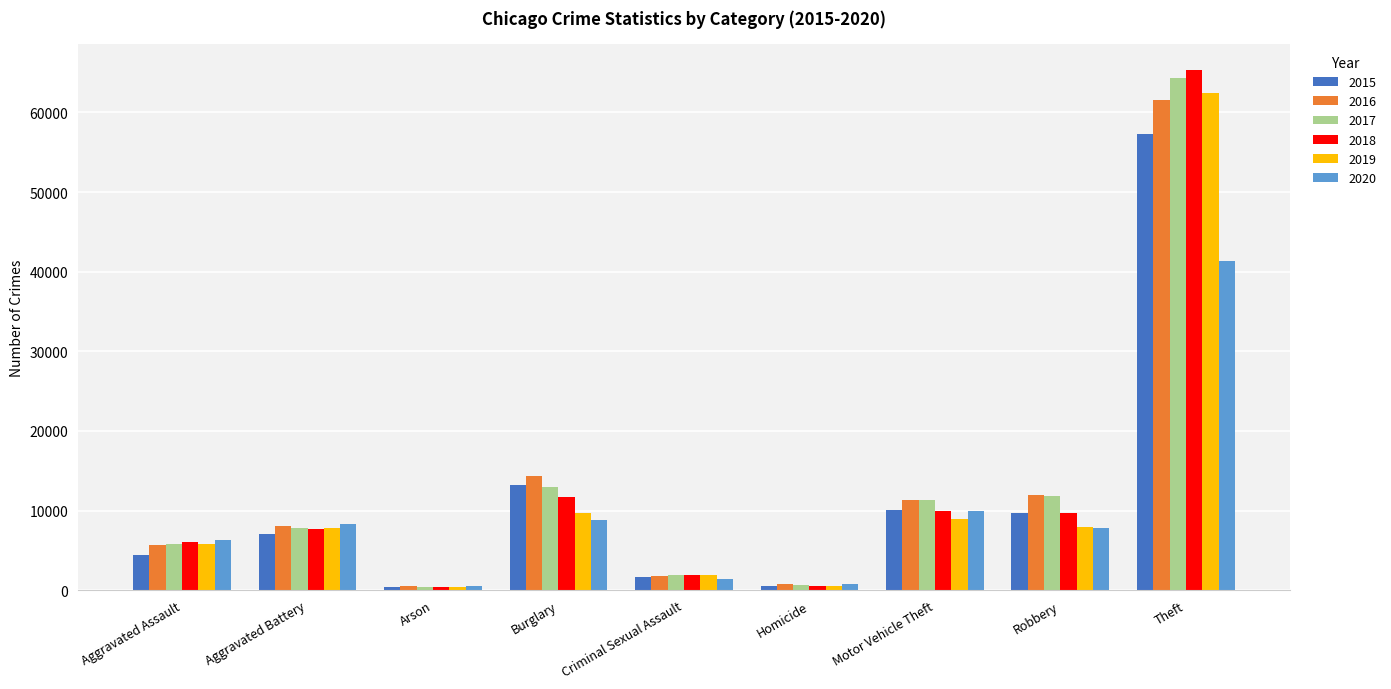

Count the number of categories in the chart.

9